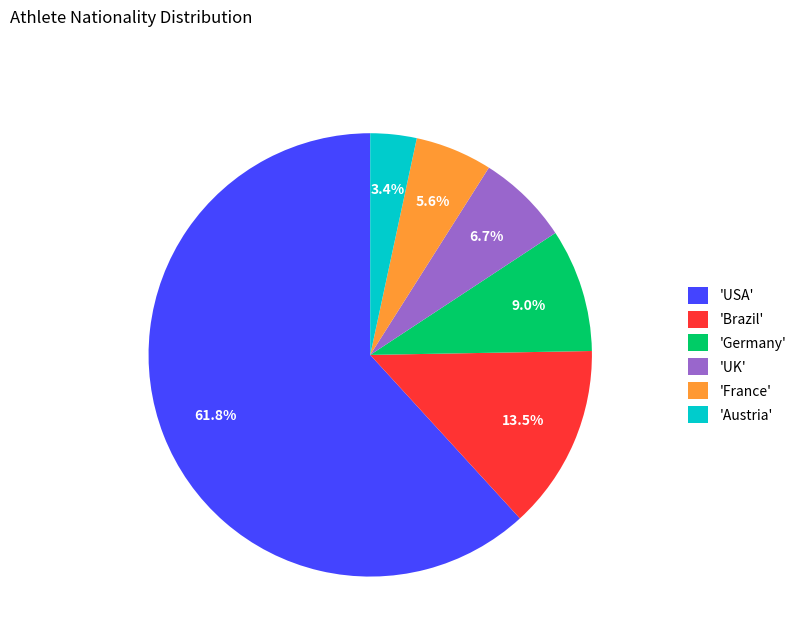

Which has a higher value, 'USA' or 'Germany'?

'USA'